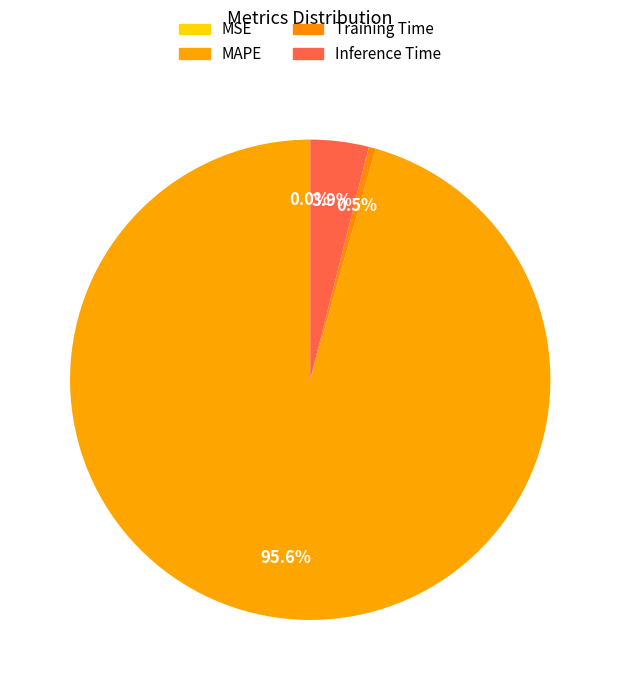

True or false: Training Time accounts for 0% of the total.

True